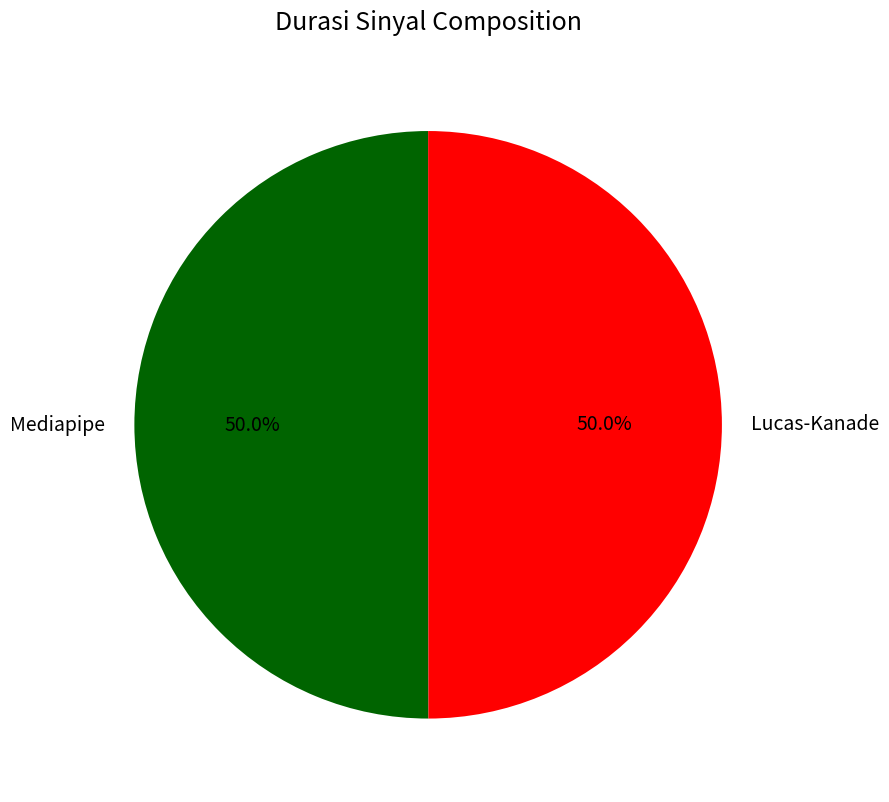

Count the number of slices in the pie.

2